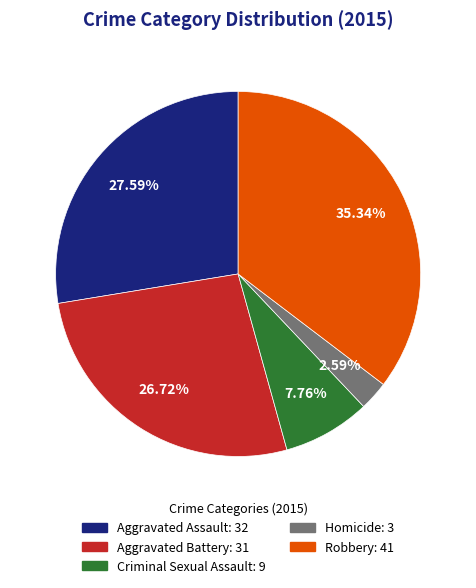

How many segments does this pie chart have?

5